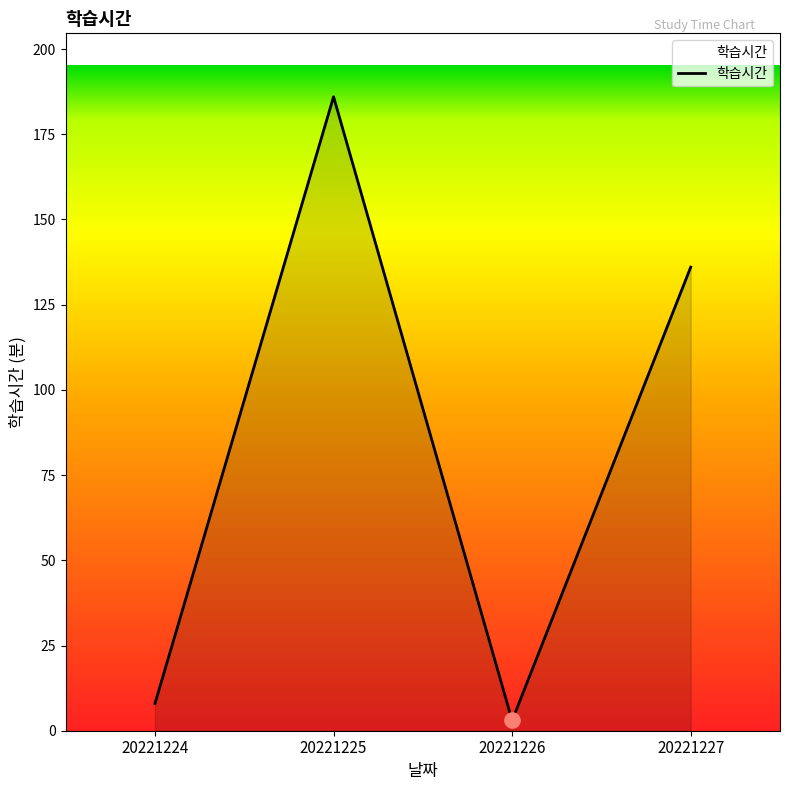

Which has a higher value, 20221227 or 20221224?

20221227